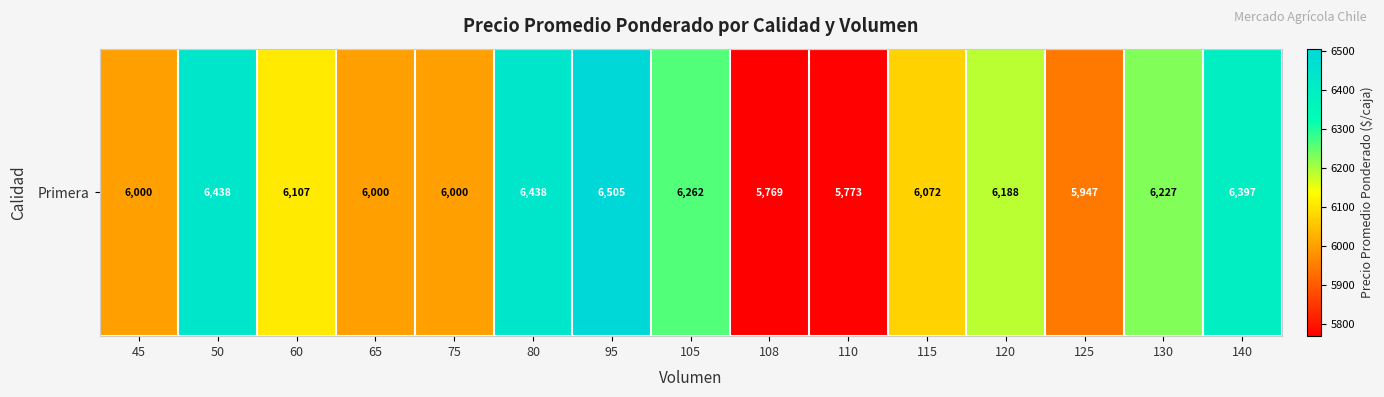

Rank the categories by value from lowest to highest.

108, 110, 125, 45, 65, 75, 115, 60, 120, 130, 105, 140, 50, 80, 95